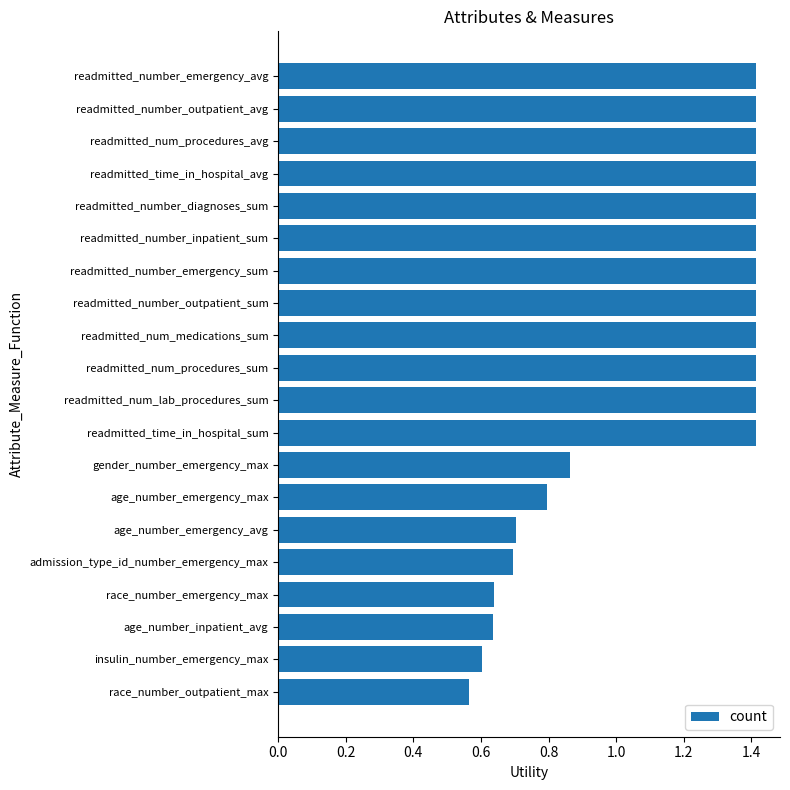

How many values are below 1?

8